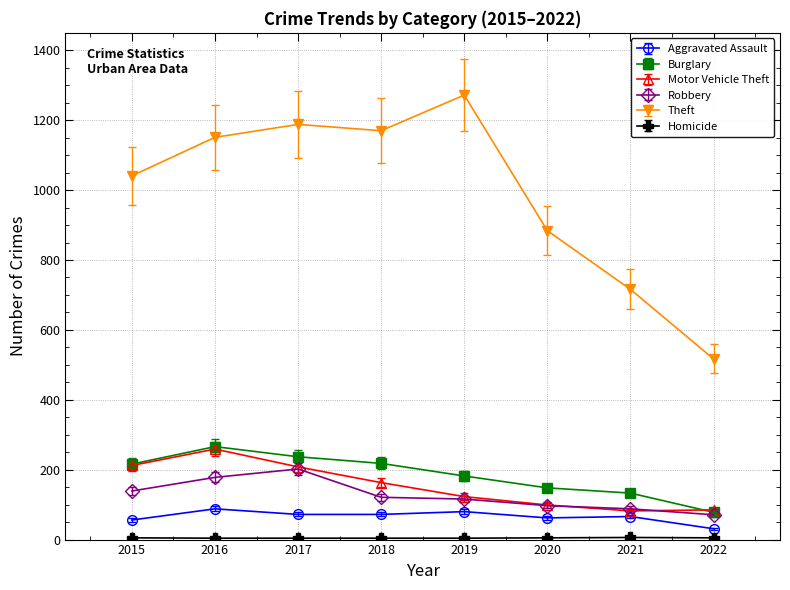

Does the chart display data point markers on the line(s)?

Yes